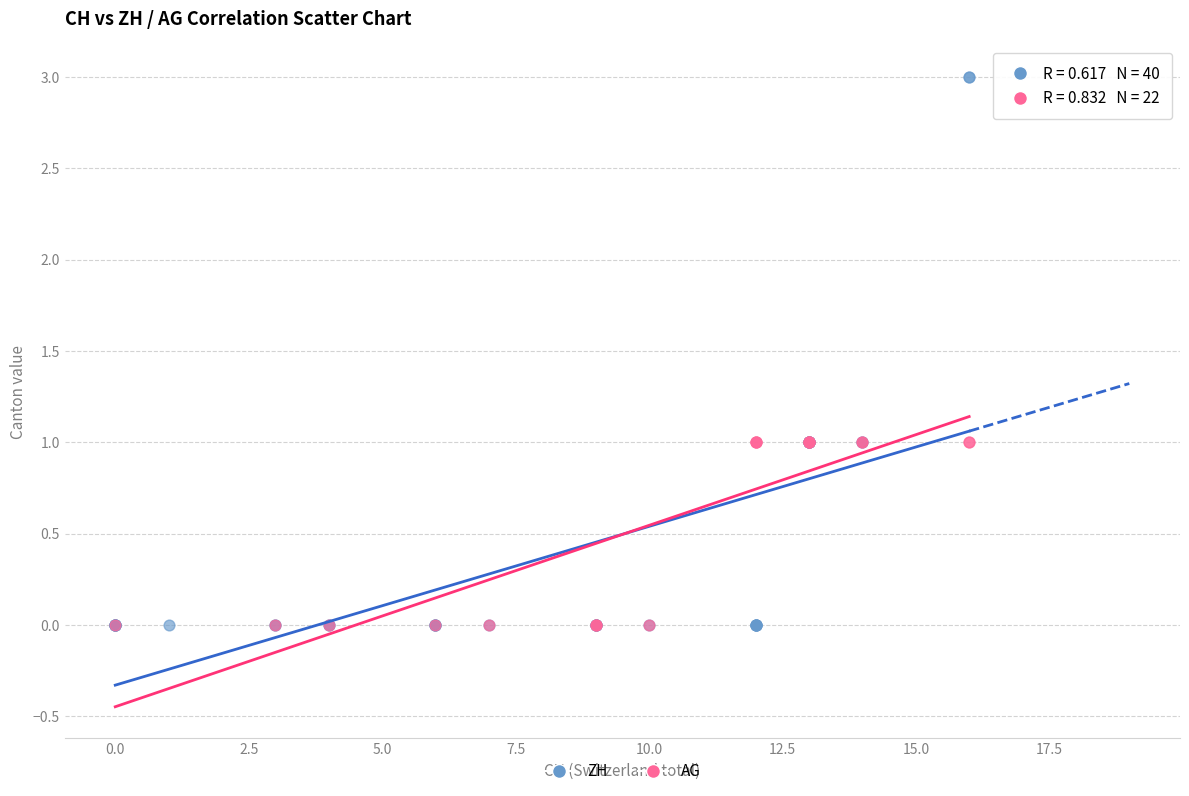

Which series contains the highest Y value?

ZH